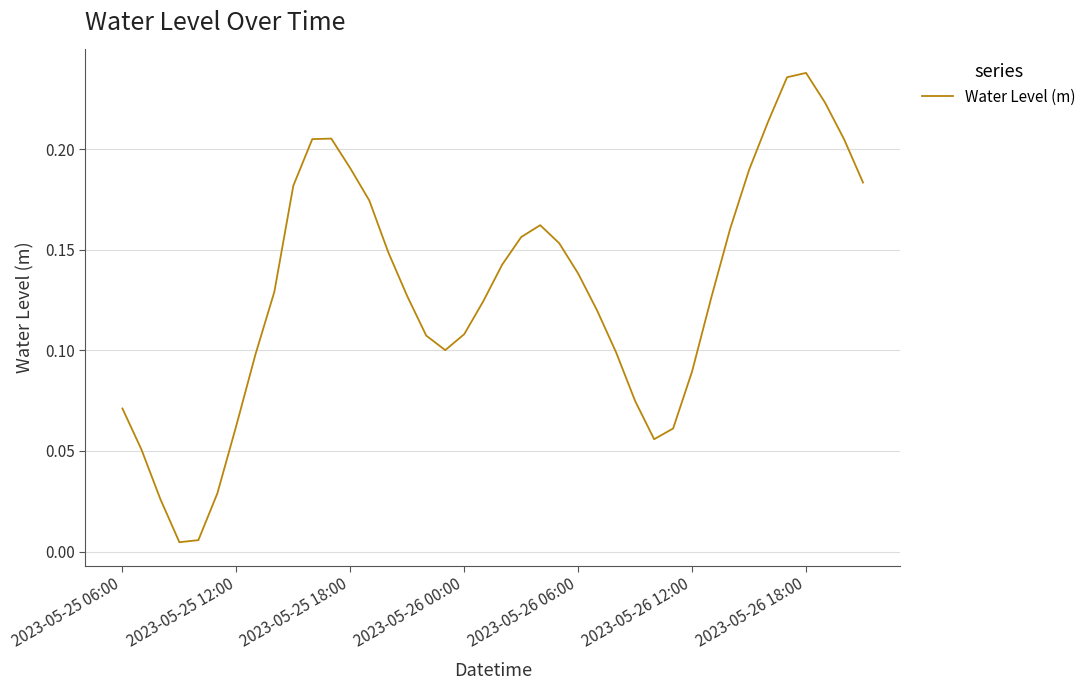

Does the chart have visible grid lines?

Yes